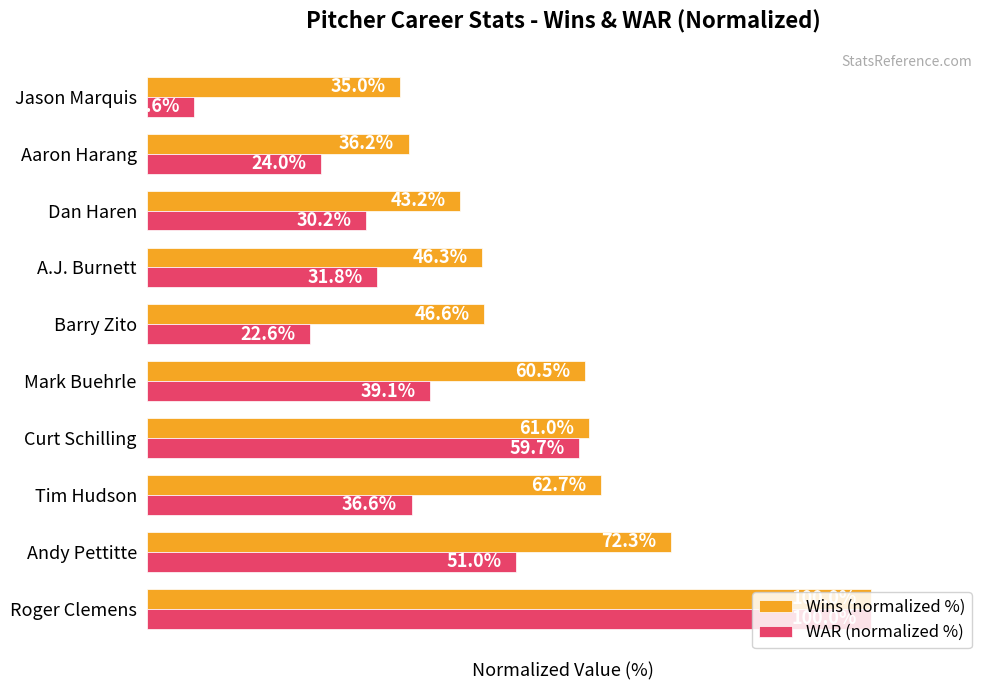

Rank the categories by Wins (normalized %) value from lowest to highest.

Jason Marquis, Aaron Harang, Dan Haren, A.J. Burnett, Barry Zito, Mark Buehrle, Curt Schilling, Tim Hudson, Andy Pettitte, Roger Clemens